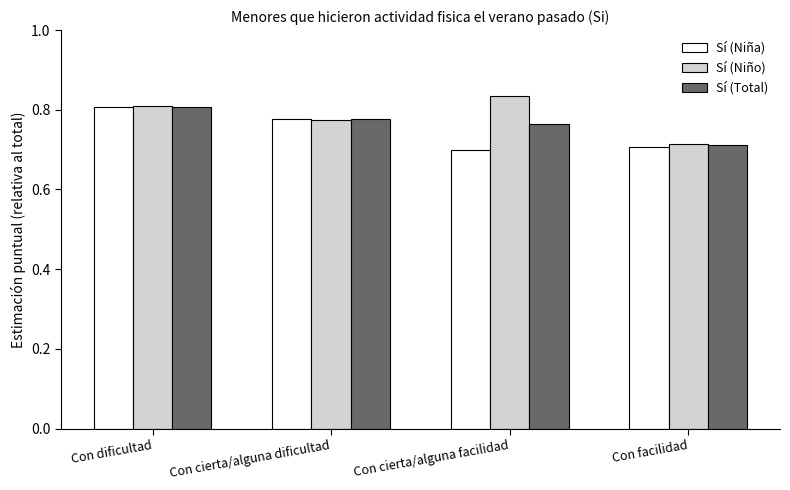

True or false: Sí (Total) has a value of 0.3 at Con dificultad.

False